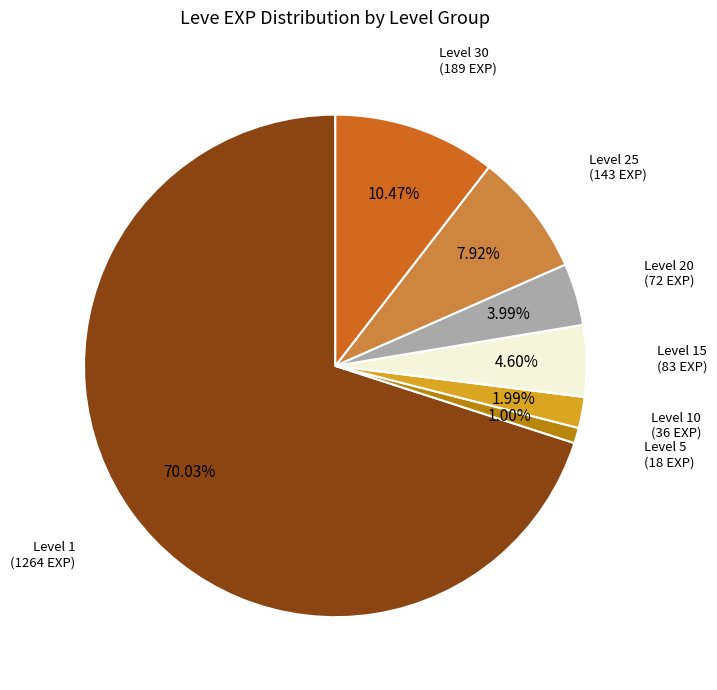

How many slices are in this pie chart?

7